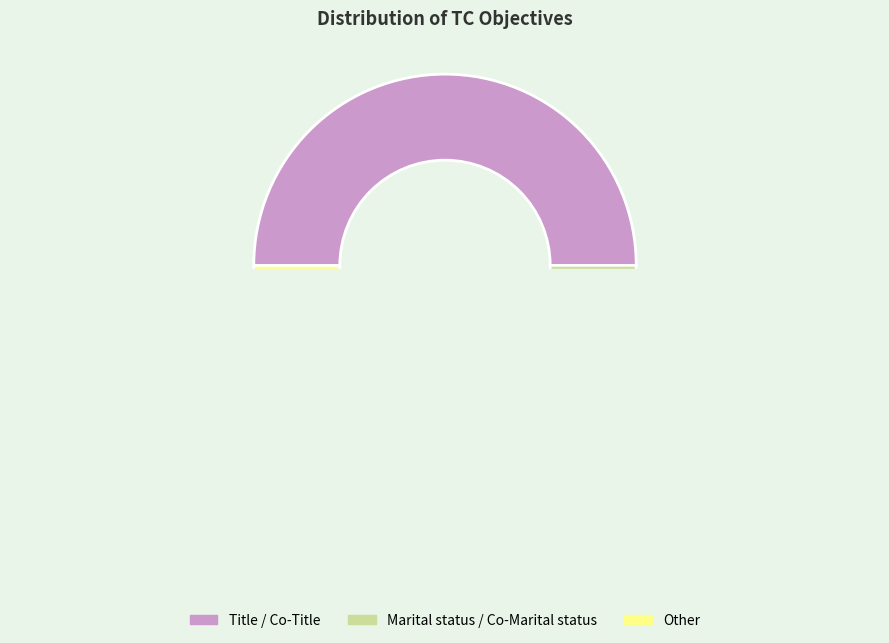

Which has a higher value, Marital status or Co-Marital status?

Marital status